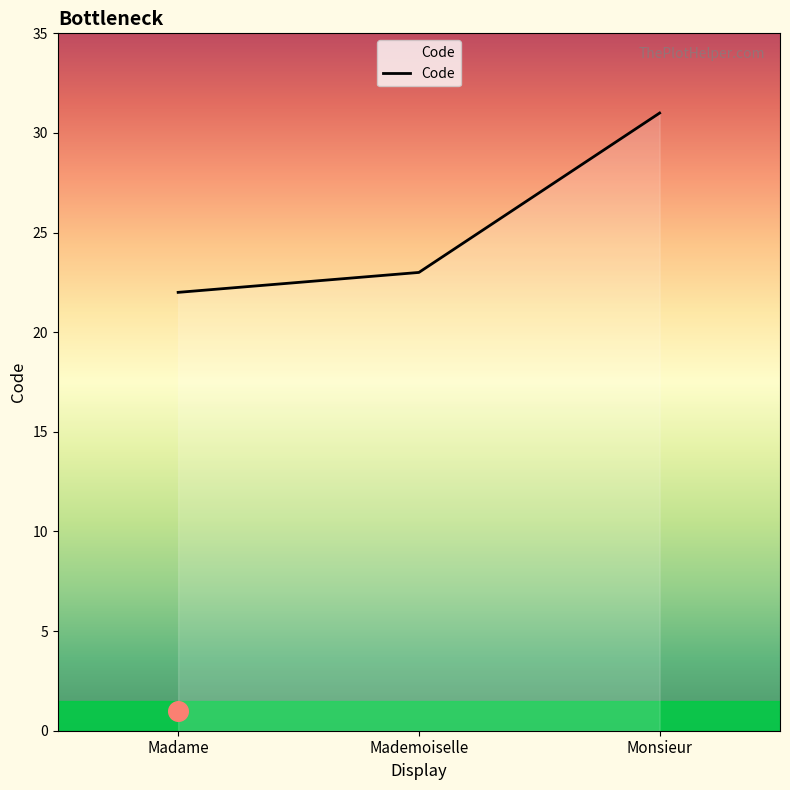

What is the ratio of the value at Mademoiselle to the value at Madame?

1.0